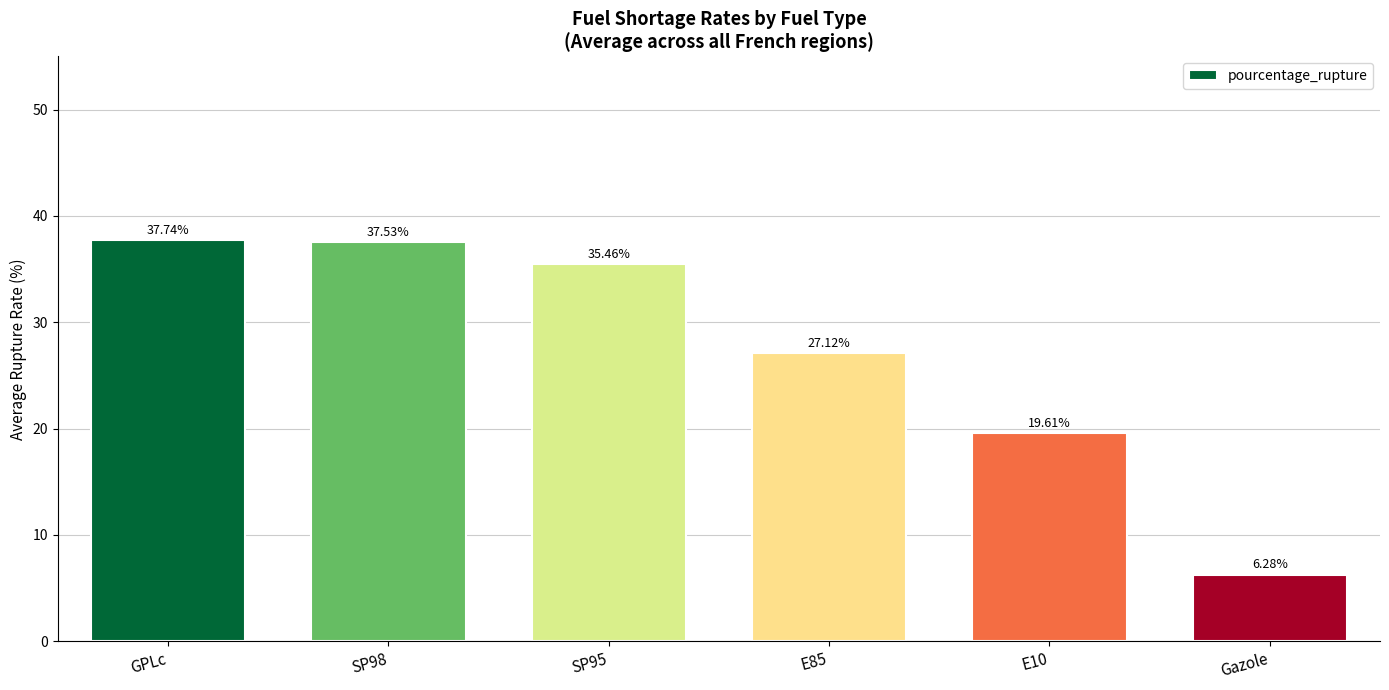

Reading left to right, extract all data points from this chart.

37.7	37.5	35.5	27.1	19.6	6.3